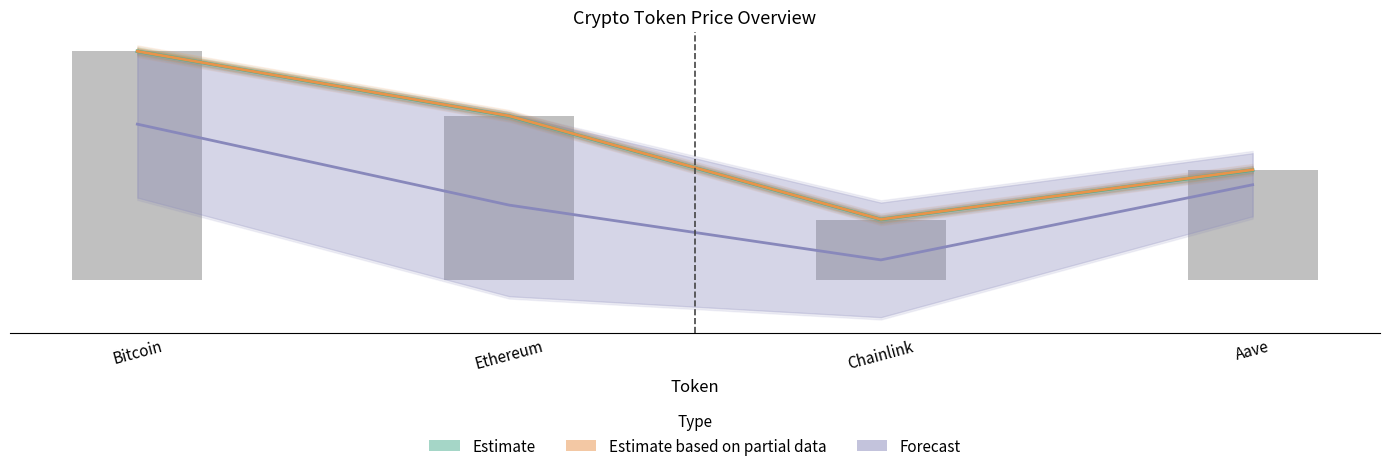

At which category is the sum across all series the highest?

Bitcoin